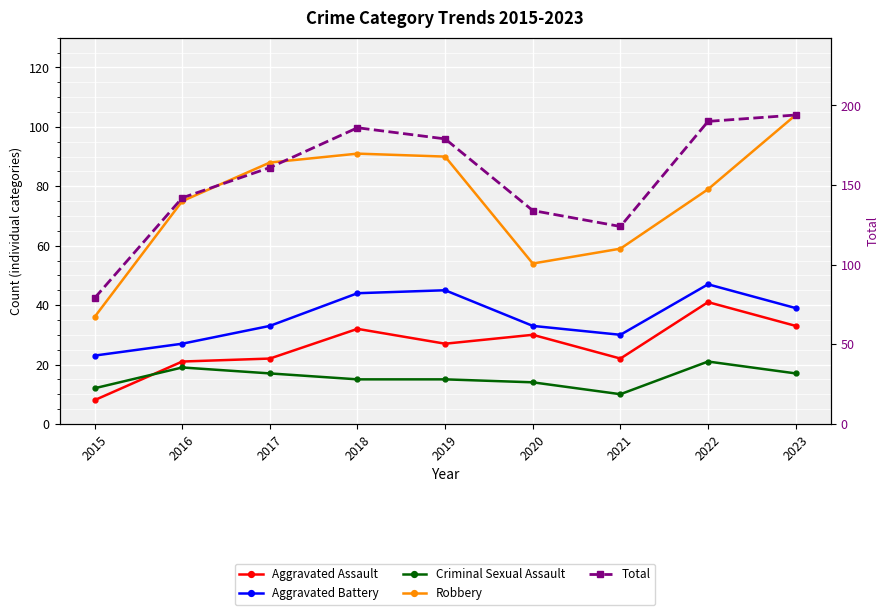

How many lines are shown in the chart?

5